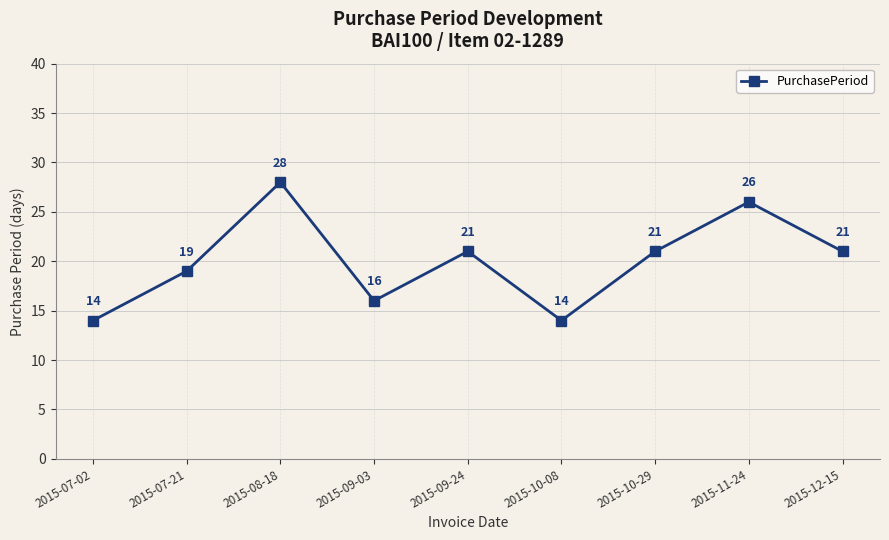

Which has a higher value, 2015-07-21 or 2015-10-08?

2015-07-21